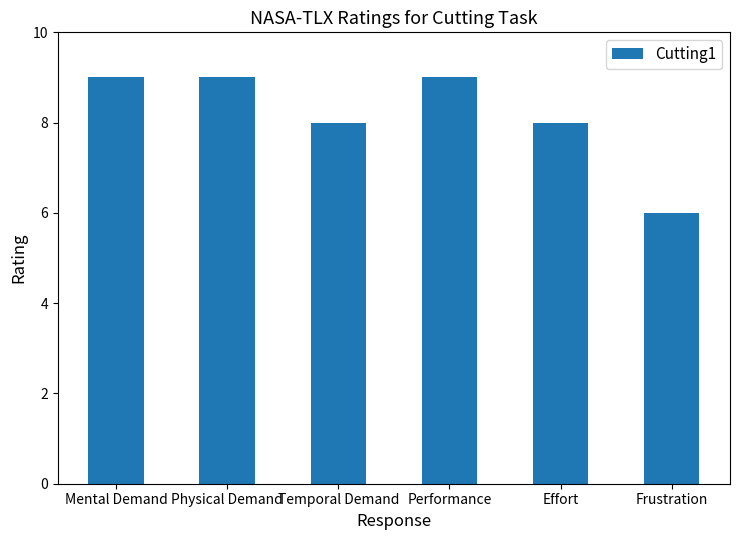

What is the label of the 3rd bar from the left?

Temporal Demand